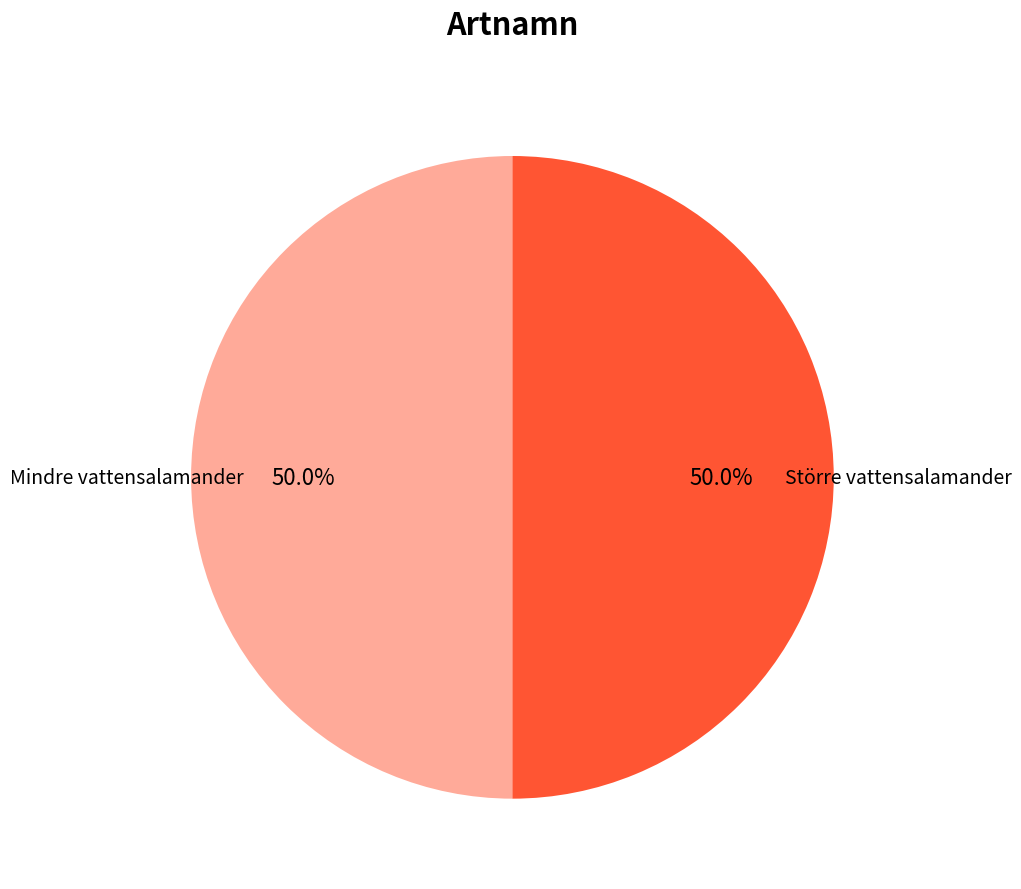

How many segments does this pie chart have?

2